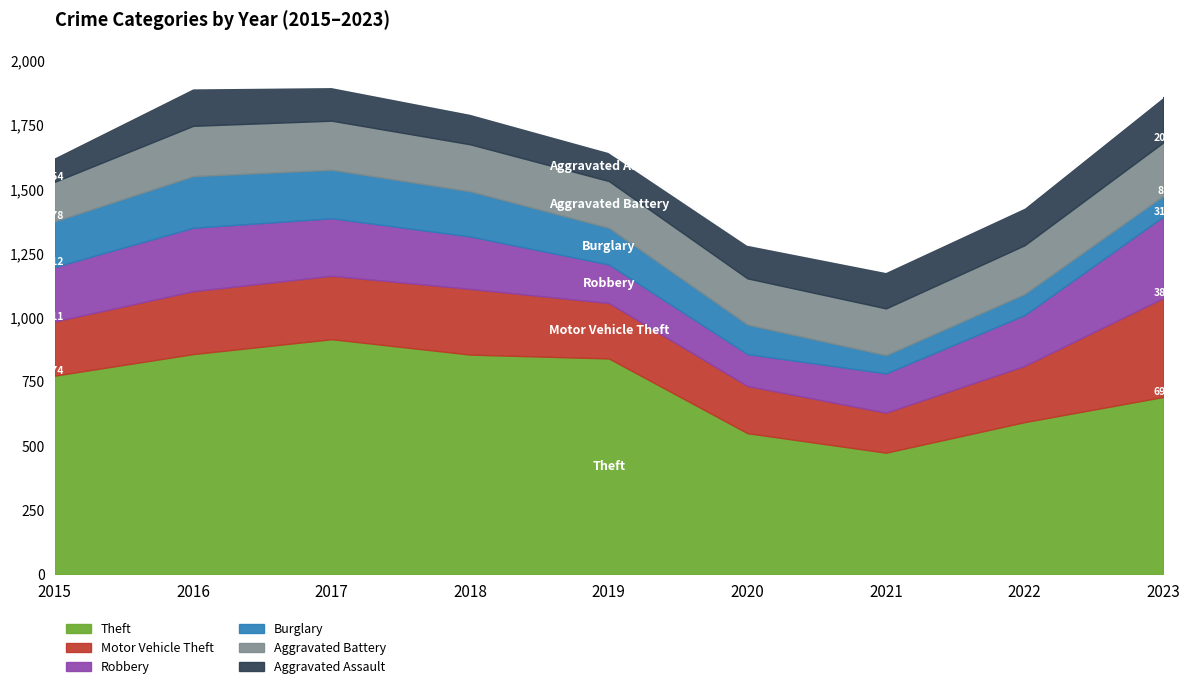

Where does the Aggravated Assault series first go above 131?

2016